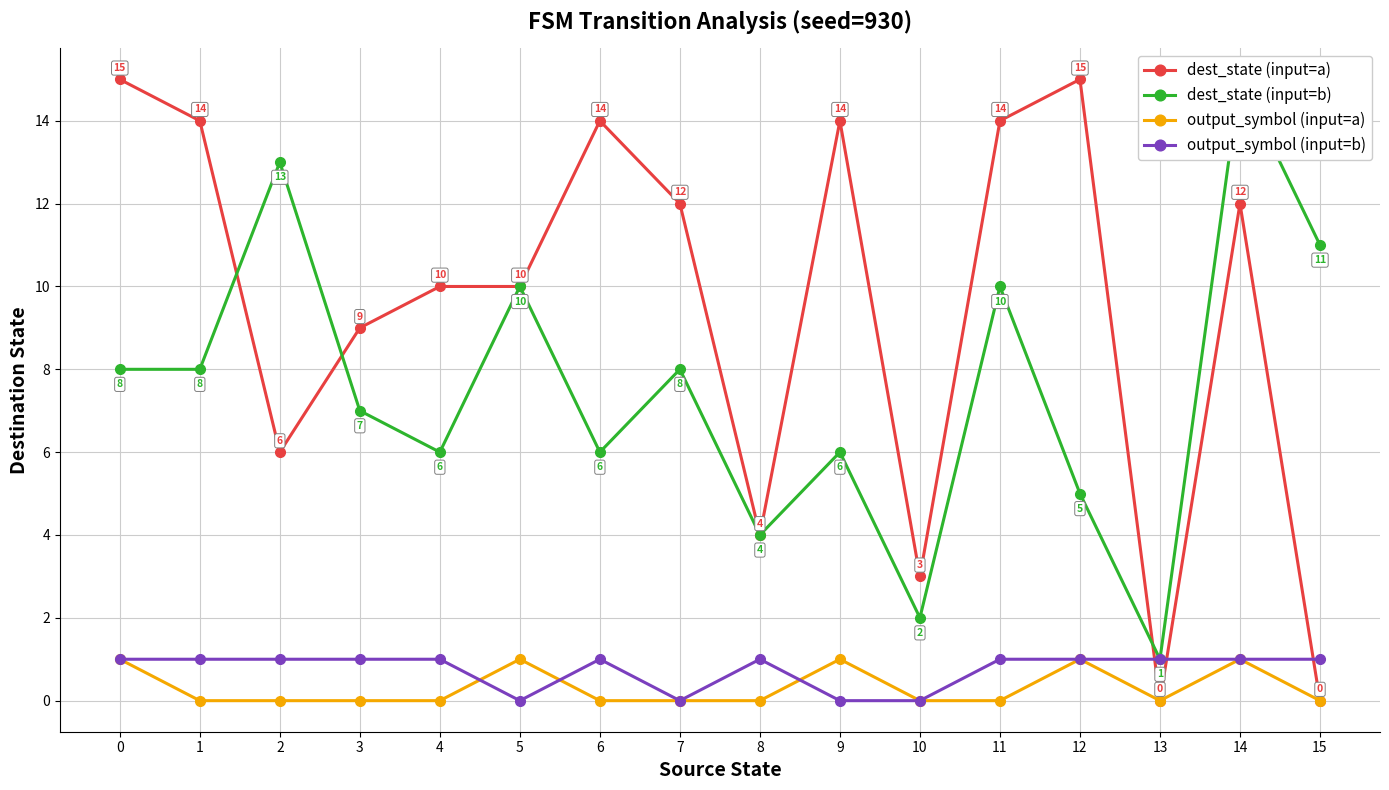

Where is output_symbol (input=a) nearest to the value 0?

1